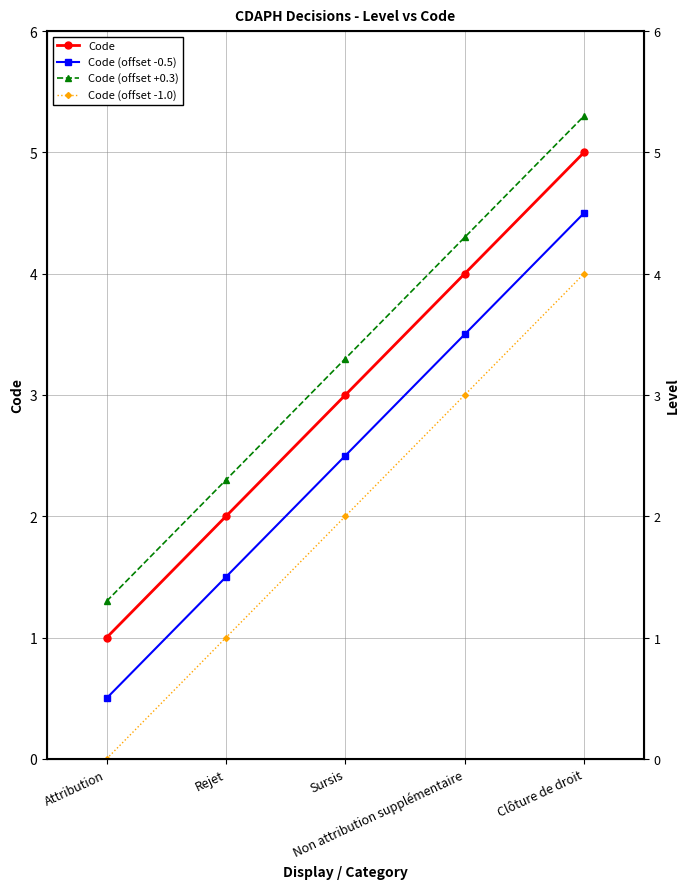

True or false: Code (offset -1.0) has a value of 1.0 at Rejet.

True